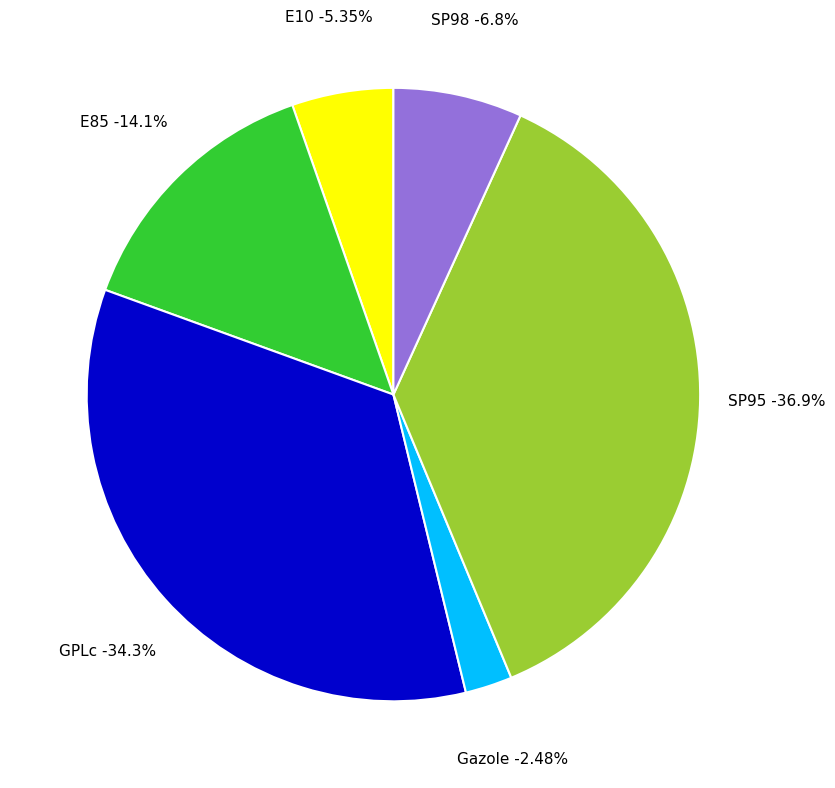

Which slice is the smallest?

Gazole